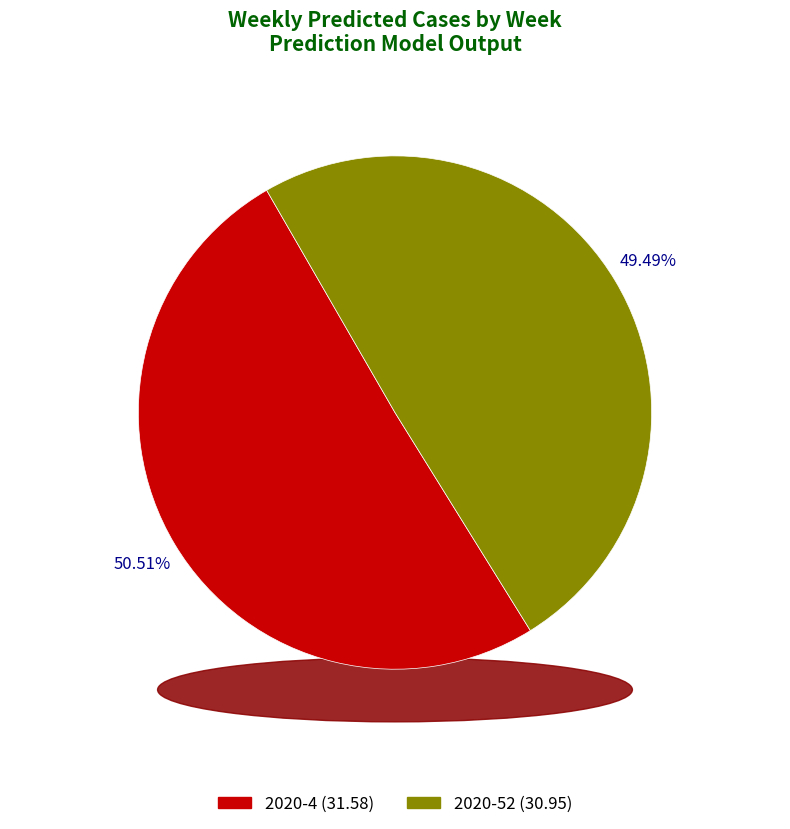

How many slices are in this pie chart?

2